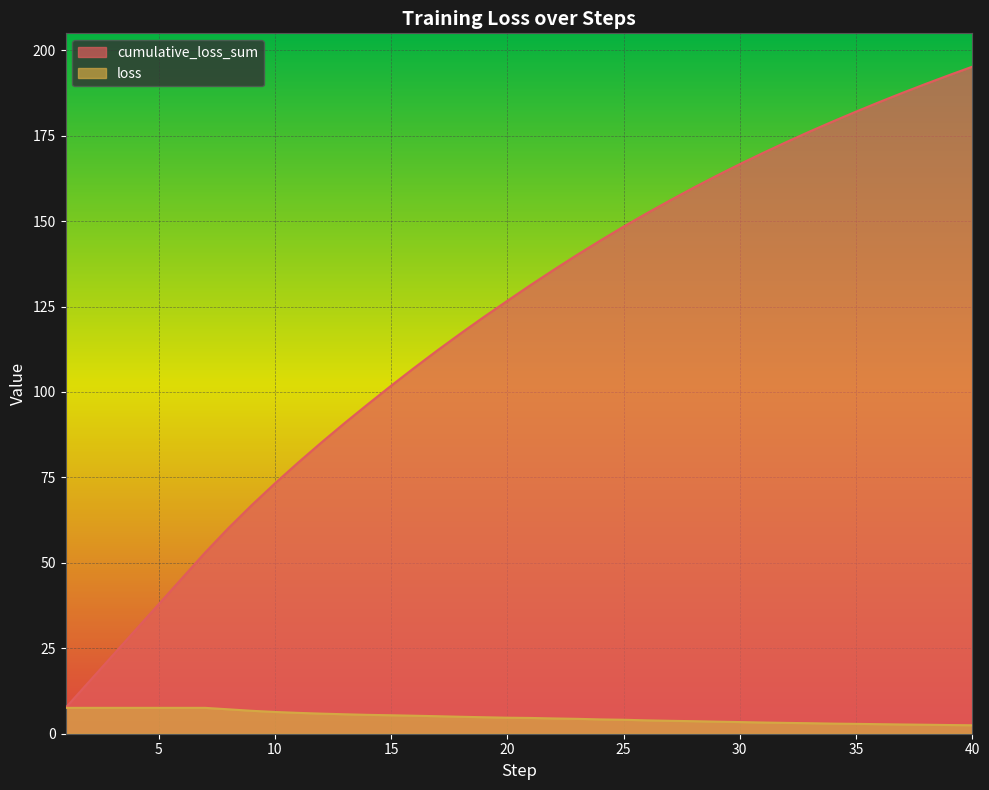

Reading left to right, transcribe all the data shown in this chart.

cumulative_loss_sum: 7.6	15.1	22.7	30.3	37.9	45.4	53.0	60.1	66.8	73.2	79.3	85.2	90.9	96.4	101.8	107.1	112.2	117.2	122.0	126.7	131.3	135.8	140.1	144.3	148.4	152.3	156.1	159.7	163.3	166.7	170.0	173.1	176.2	179.2	182.0	184.8	187.5	190.2	192.7	195.2
loss: 7.6	7.6	7.6	7.6	7.6	7.6	7.6	7.1	6.7	6.4	6.1	5.9	5.7	5.5	5.4	5.3	5.1	5.0	4.8	4.7	4.6	4.5	4.4	4.2	4.1	3.9	3.8	3.7	3.5	3.4	3.3	3.2	3.1	3.0	2.9	2.8	2.7	2.6	2.5	2.5